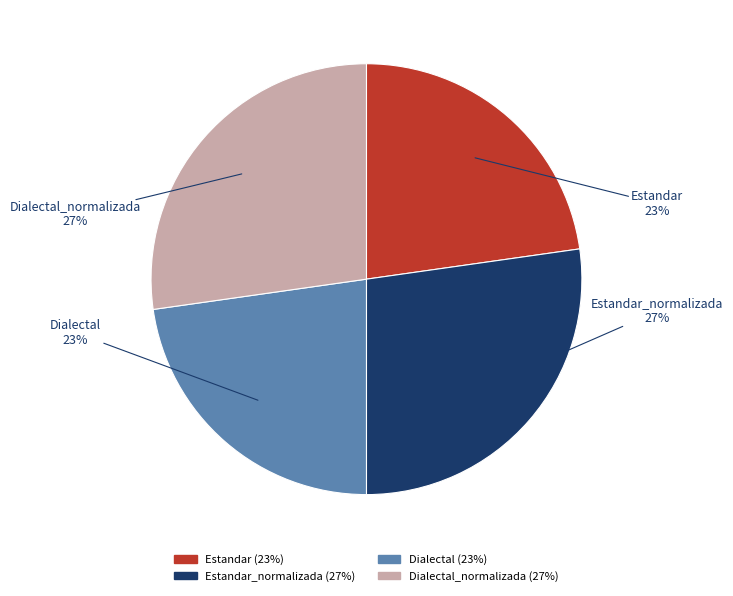

Is there any slice that represents more than half of the pie?

No